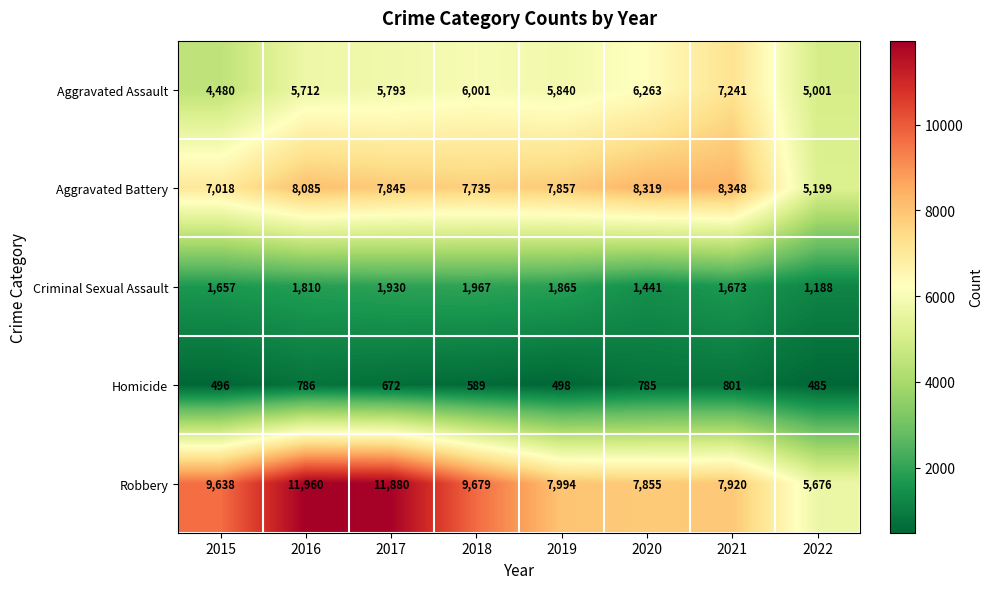

At which category is the sum across all series the highest?

2016